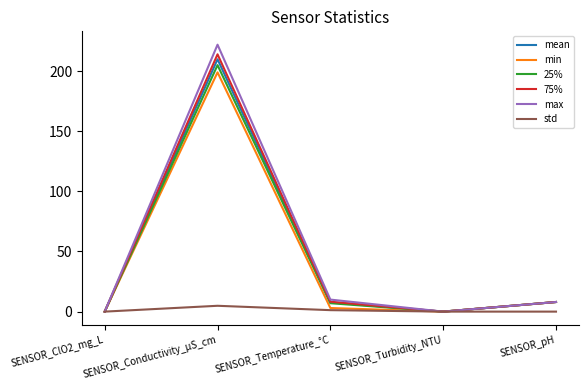

What is the difference between the highest and lowest values at SENSOR_Conductivity_µS_cm?

217.1